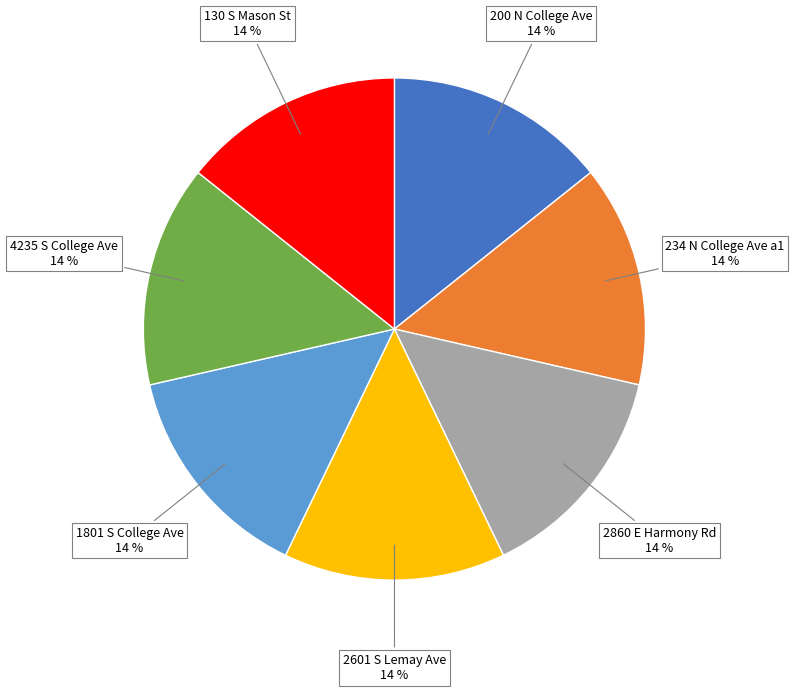

Do 234 N College Ave a1 and 200 N College Ave together represent more than half of the pie?

No